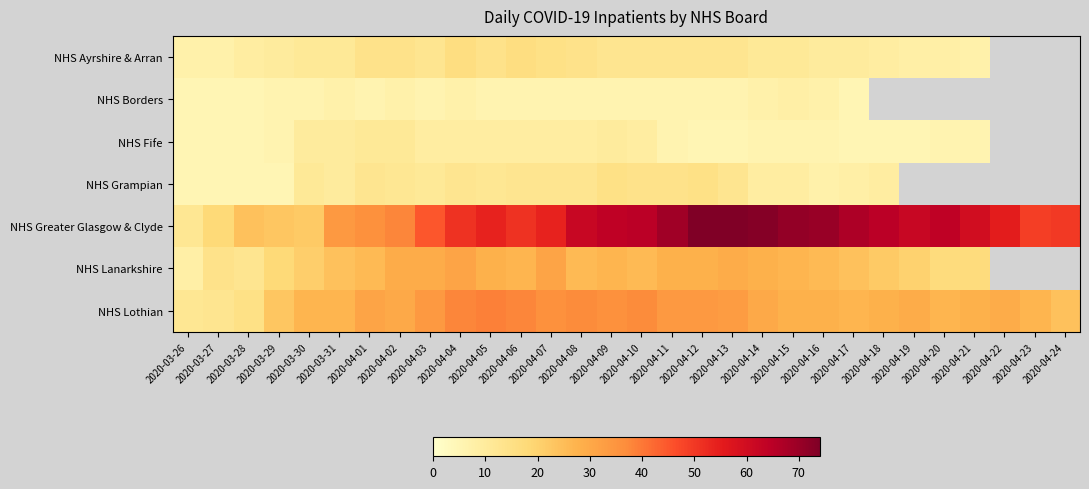

What is the lowest value of the NHS Ayrshire & Arran series?

7.0